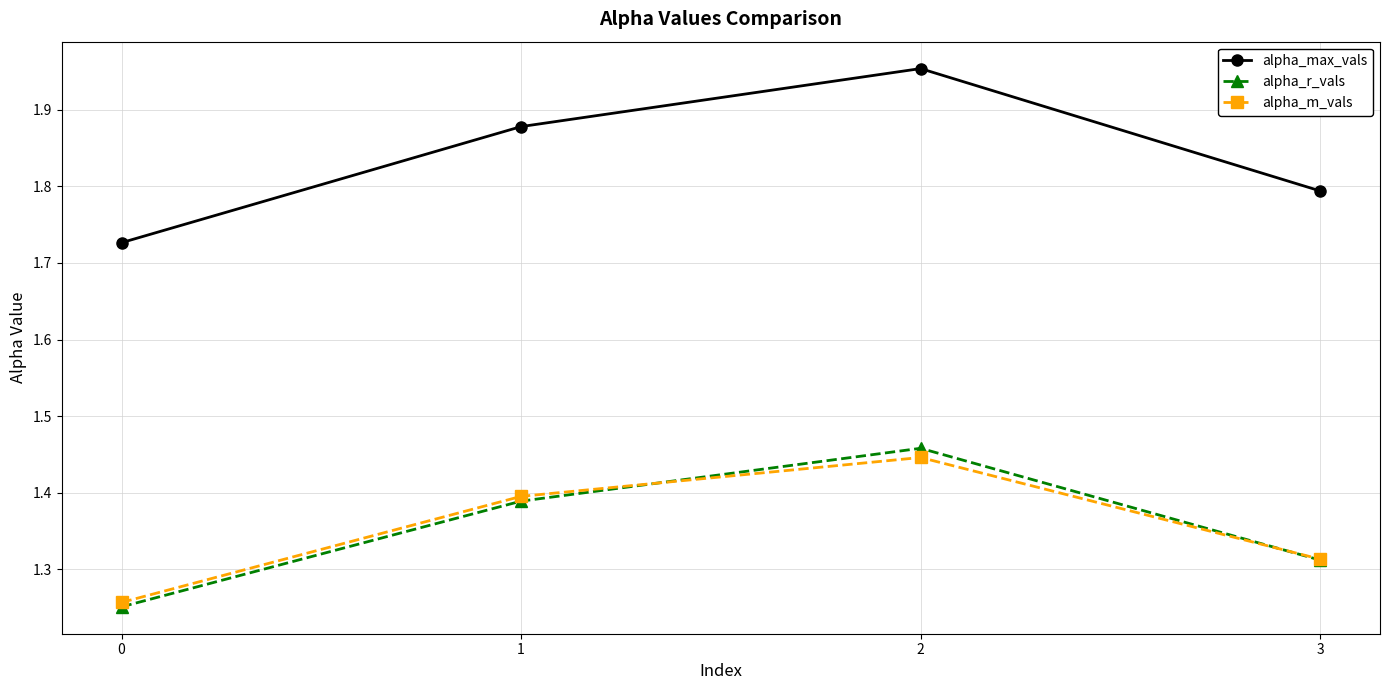

True or false: alpha_max_vals has more than 0 points higher than both neighbors.

True